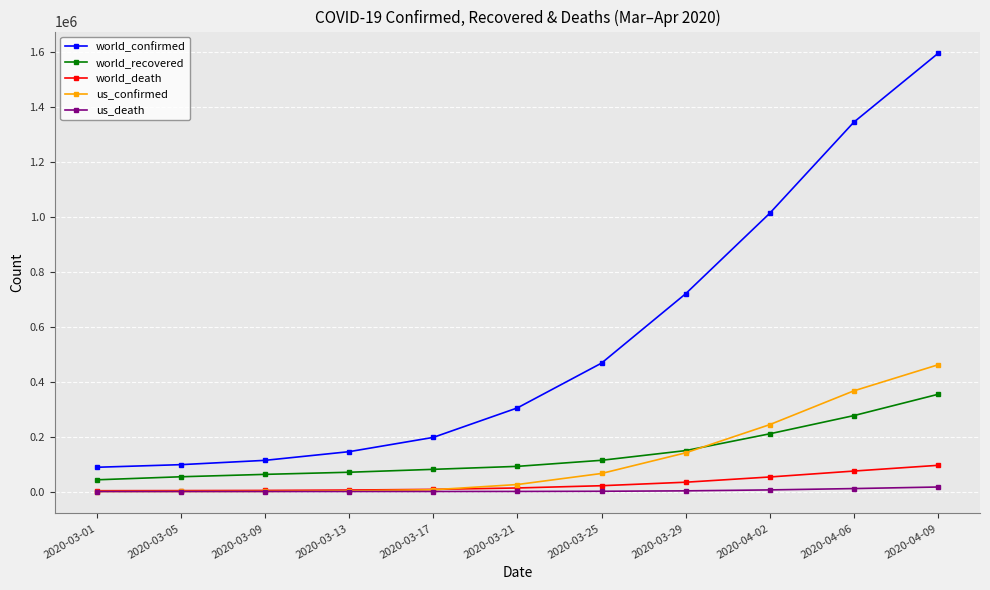

The value of us_confirmed at 2020-04-02 is 243599. True or false?

True